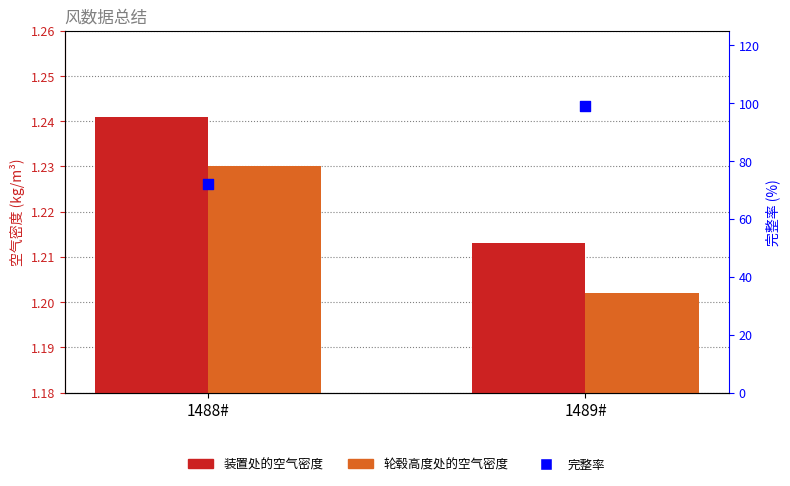

What are all the series names shown in the legend?

装置处的空气密度, 轮毂高度处的空气密度, 完整率